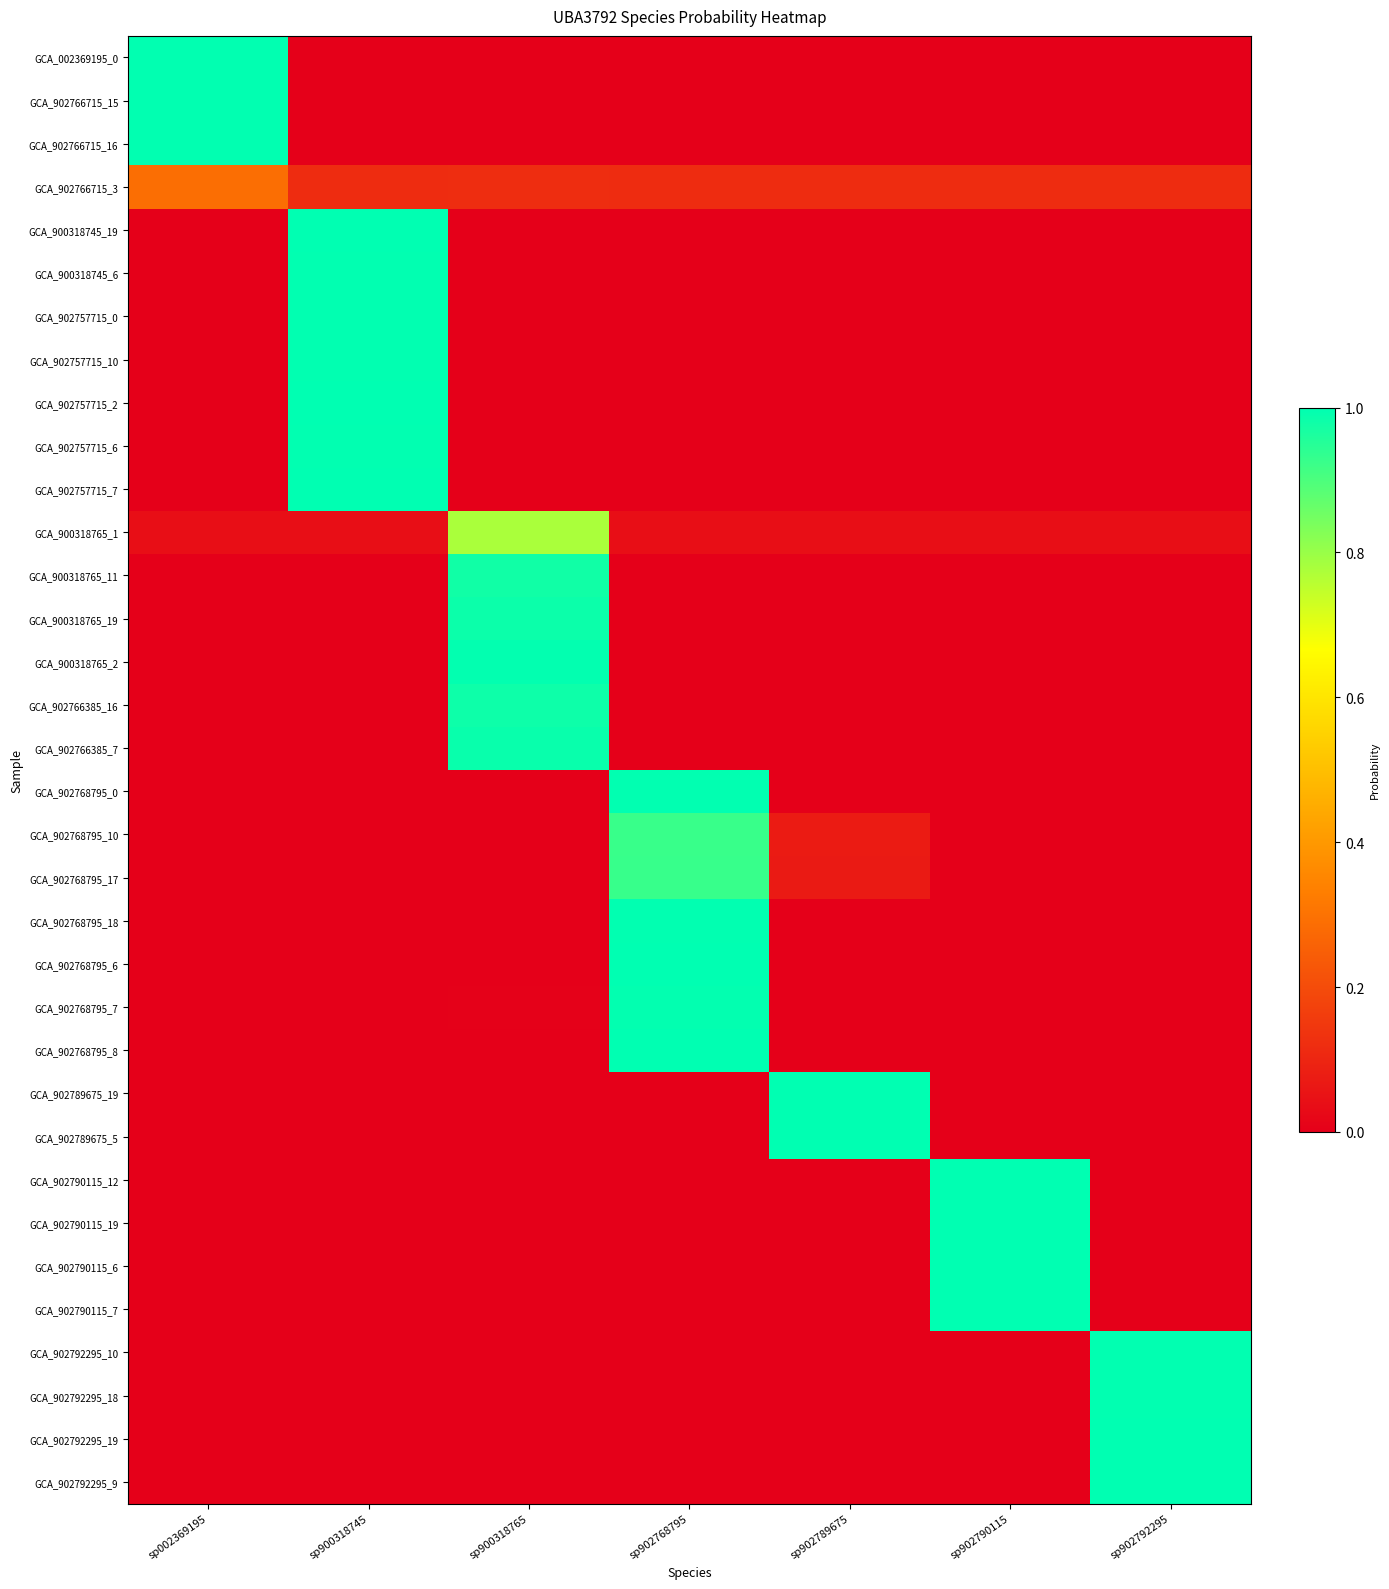

Count the number of categories in the chart.

7